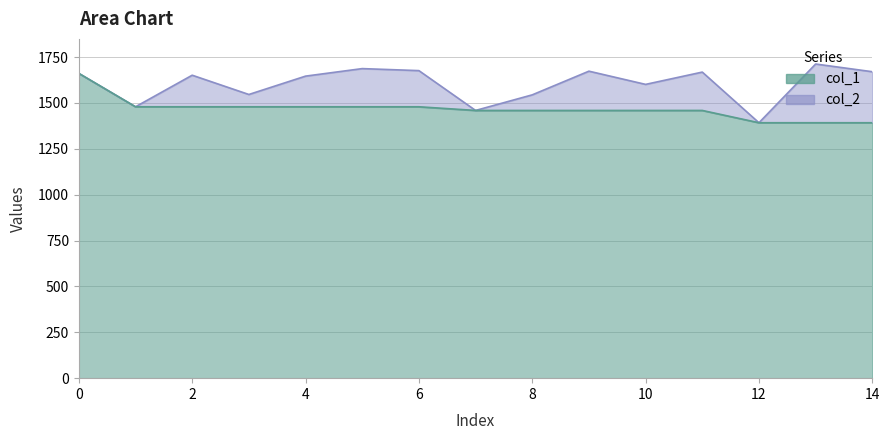

How many values in the col_2 series exceed 1651?

7